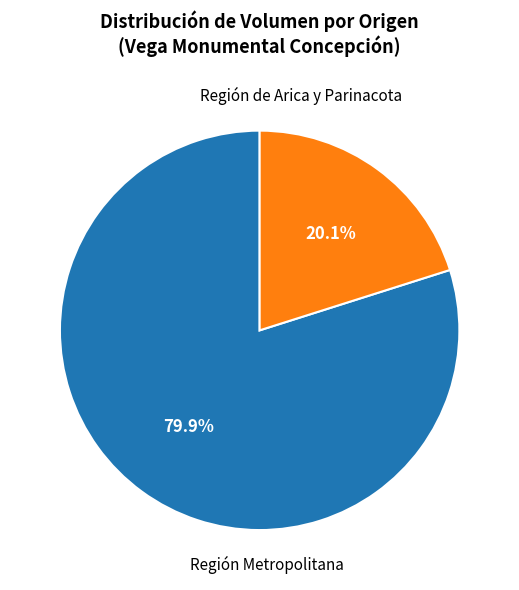

To the nearest percent, what is the difference between the largest and smallest slice percentages?

60%